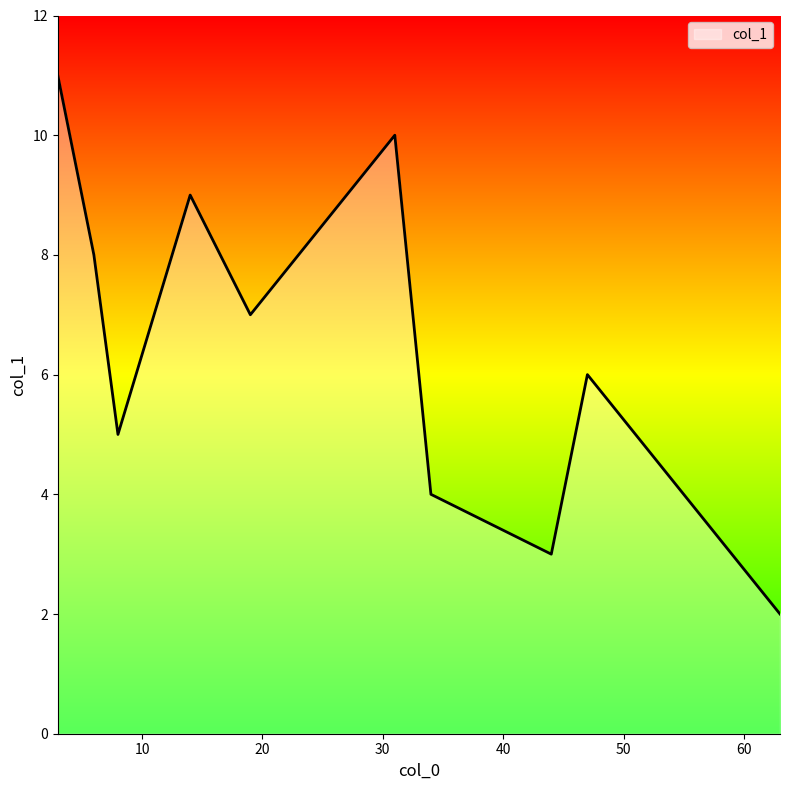

What is the average value?

6.5